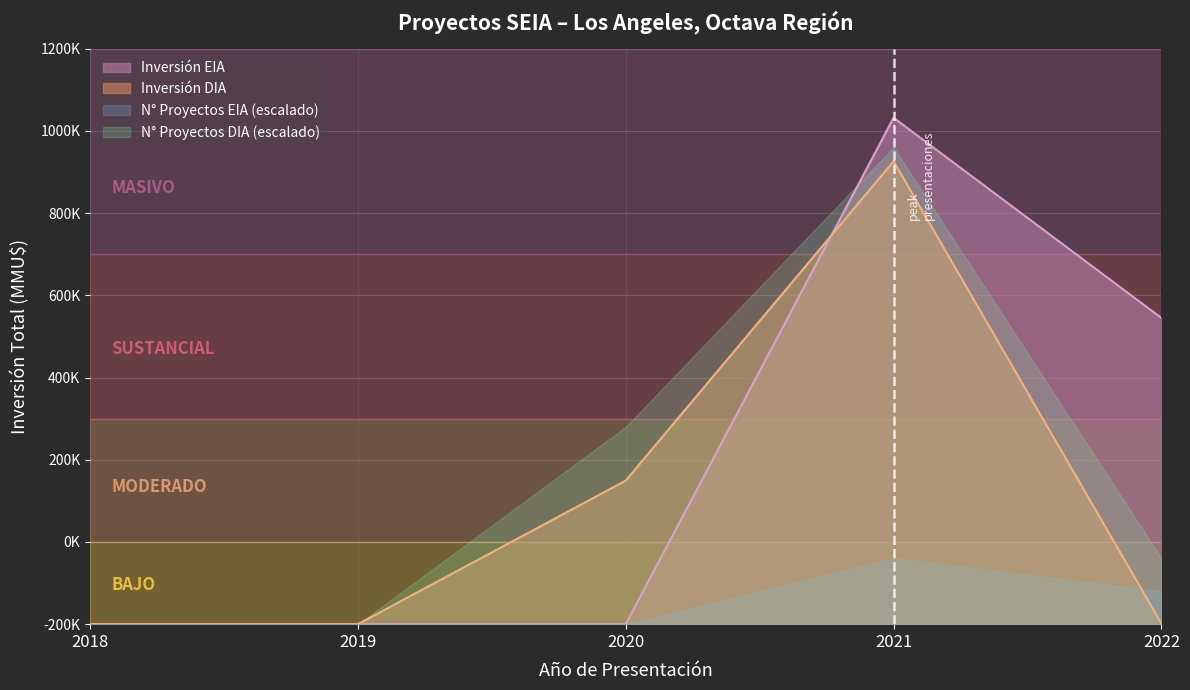

Which has a higher value, 2021 or 2016?

2021